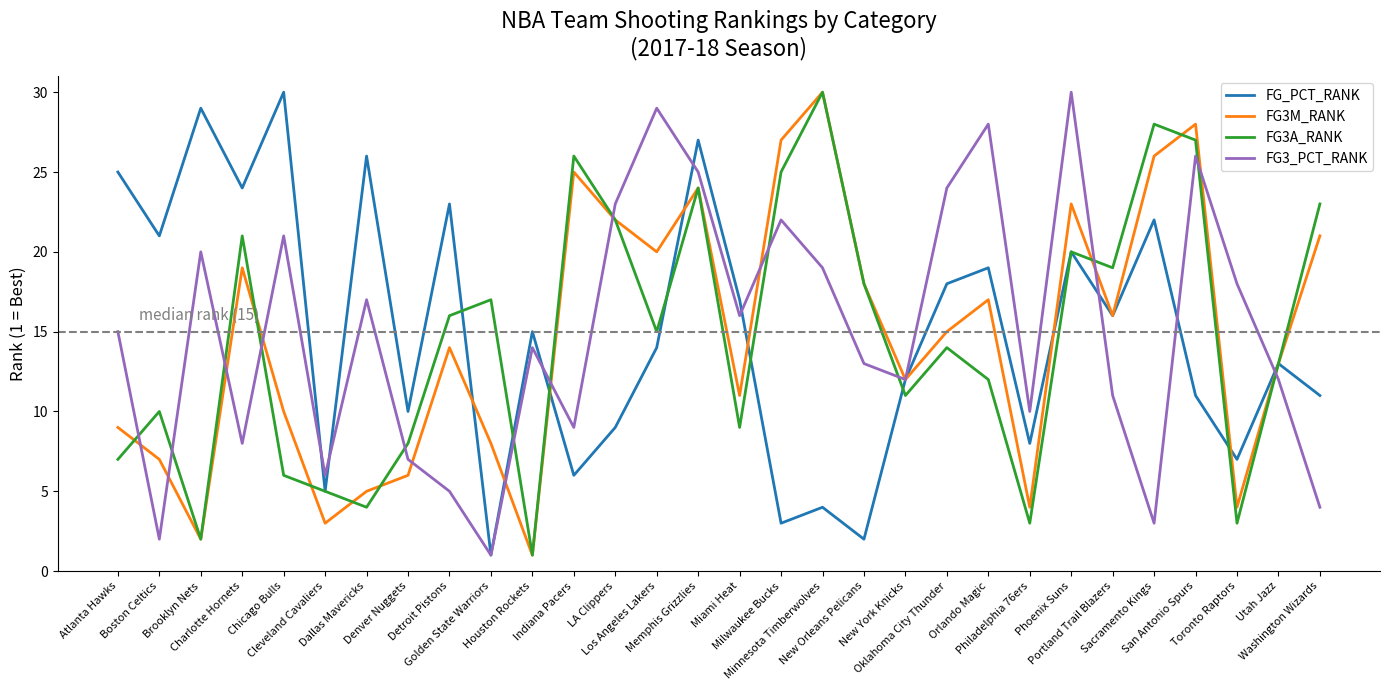

How many lines are shown in the chart?

4